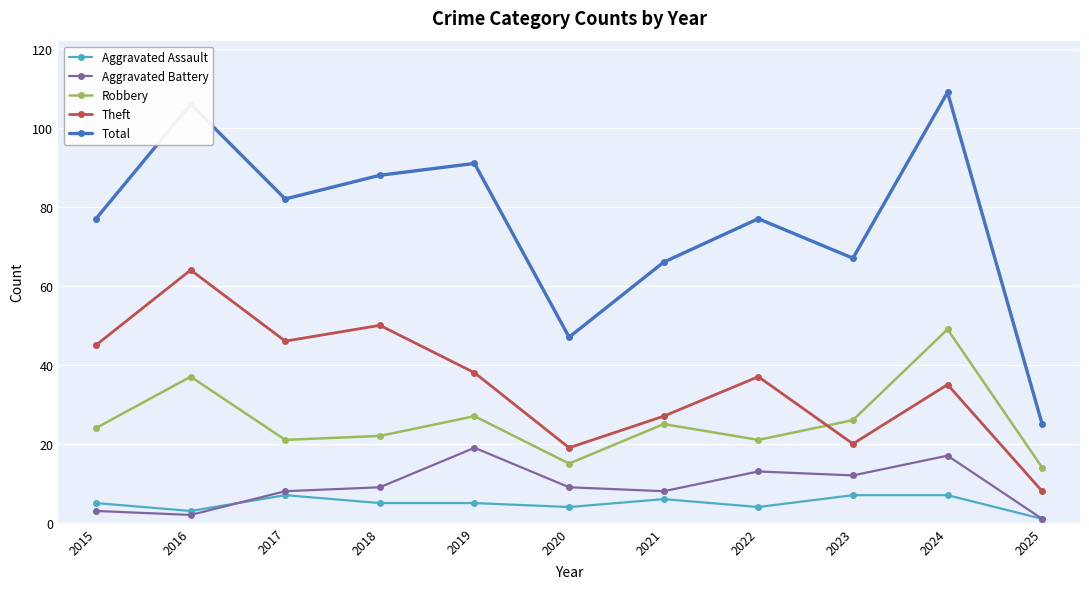

At which category does Aggravated Battery reach its first local valley?

2016